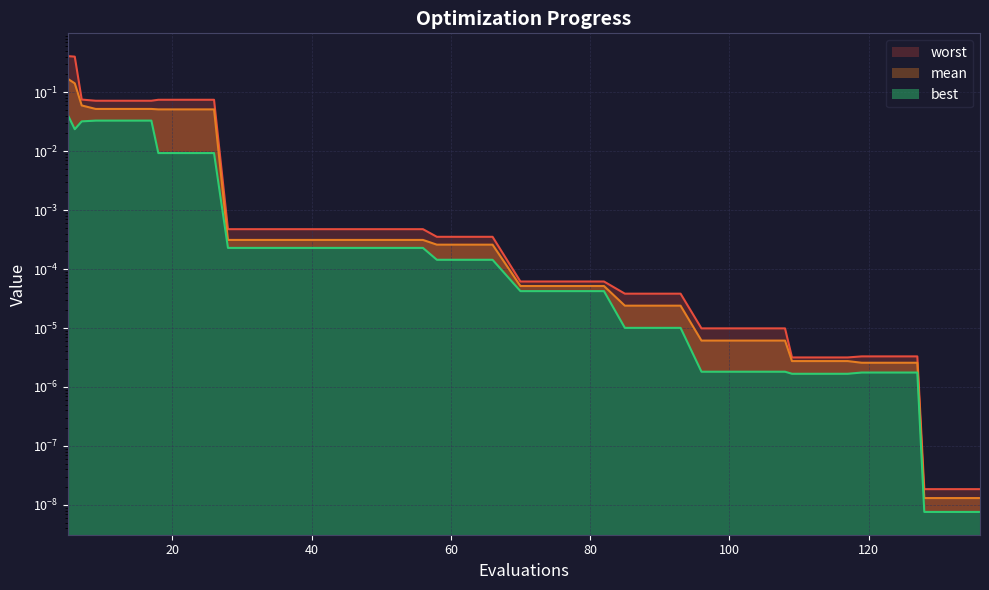

Reading left to right, list all the values displayed in this chart.

mean: 0.2	0.1	0.1	0.1	0.1	0.1	0.1	0.1	0.1	0.0	0.0	0.0	0.0	0.0	0.0	0.0	0.0	0.0	0.0	0.0	0.0	0.0	0.0	0.0	0.0	0.0	0.0	0.0	0.0	0.0	0.0	0.0	0.0	0.0	0.0	0.0	0.0	0.0	0.0	0.0
best: 0.0	0.0	0.0	0.0	0.0	0.0	0.0	0.0	0.0	0.0	0.0	0.0	0.0	0.0	0.0	0.0	0.0	0.0	0.0	0.0	0.0	0.0	0.0	0.0	0.0	0.0	0.0	0.0	0.0	0.0	0.0	0.0	0.0	0.0	0.0	0.0	0.0	0.0	0.0	0.0
worst: 0.4	0.4	0.1	0.1	0.1	0.1	0.1	0.1	0.1	0.0	0.0	0.0	0.0	0.0	0.0	0.0	0.0	0.0	0.0	0.0	0.0	0.0	0.0	0.0	0.0	0.0	0.0	0.0	0.0	0.0	0.0	0.0	0.0	0.0	0.0	0.0	0.0	0.0	0.0	0.0